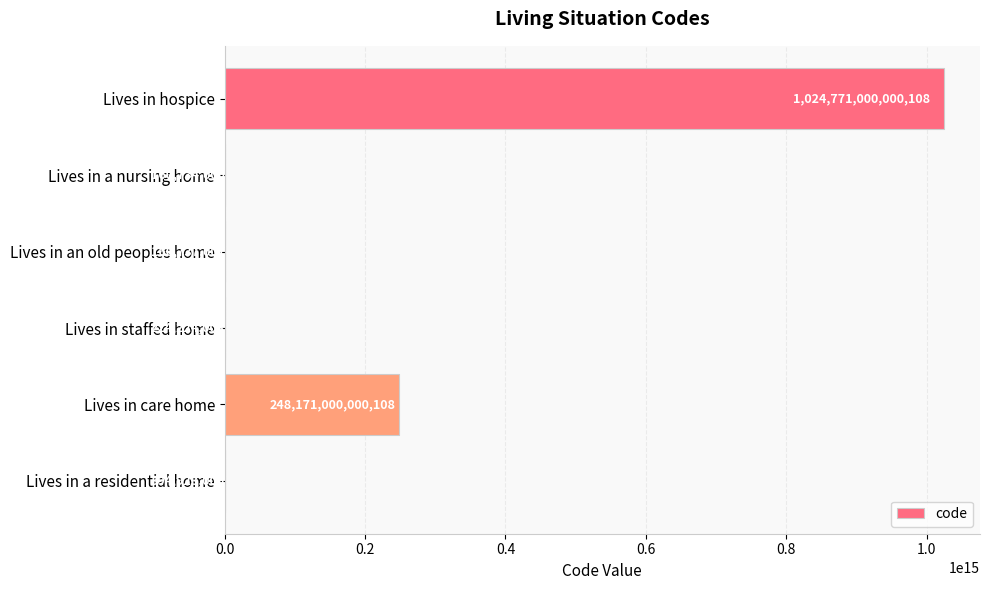

Is it true that the value at Lives in an old peoples home is 160737007?

True